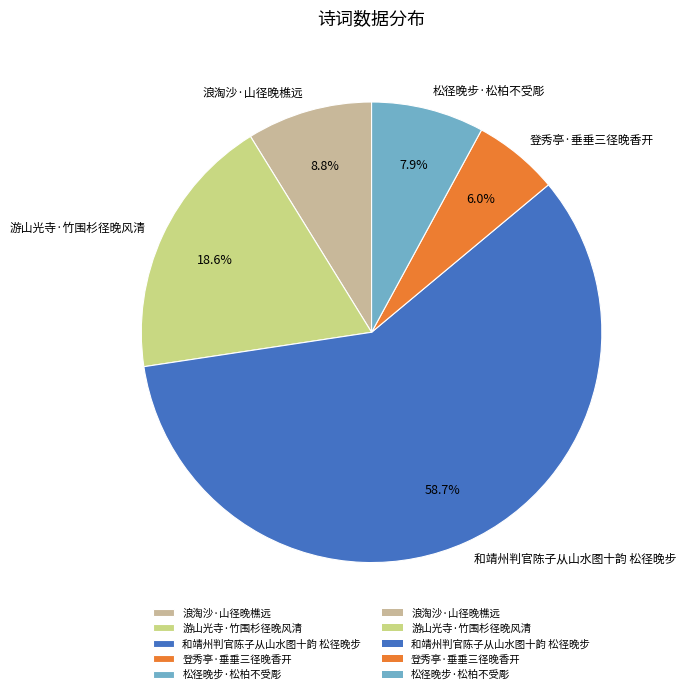

True or false: 松径晚步·松柏不受彫 accounts for 2% of the total.

False